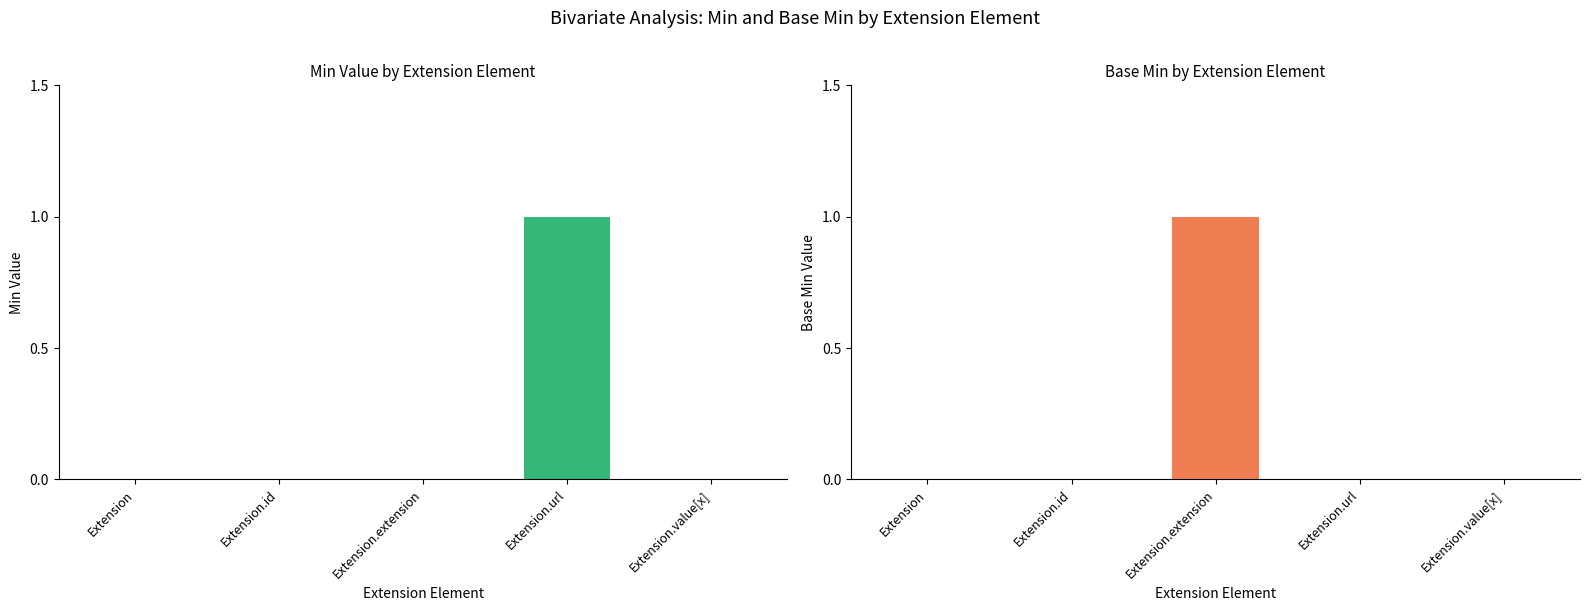

How many positive values does the Min series have?

1